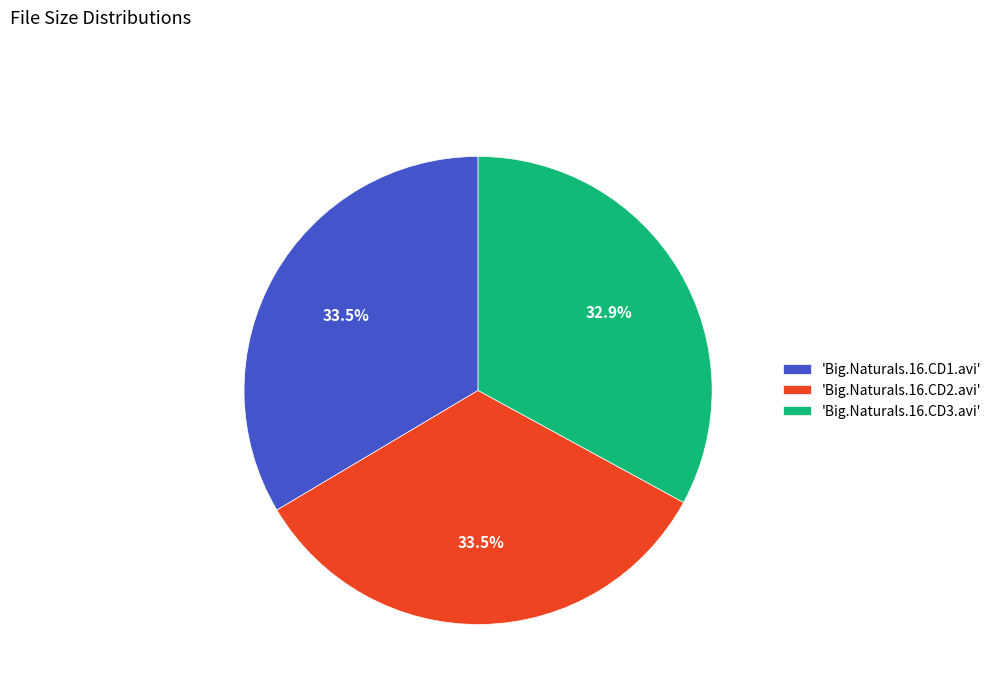

Does 'Big.Naturals.16.CD3.avi' represent more than half of the total?

No